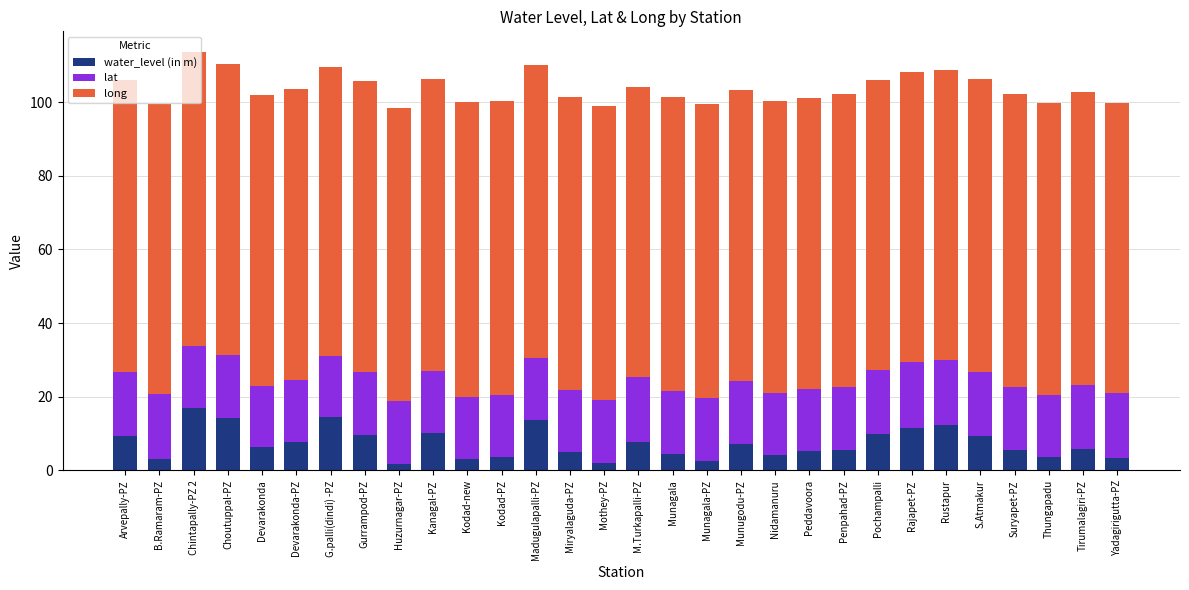

What is the average value of the water_level (in m) series?

7.3